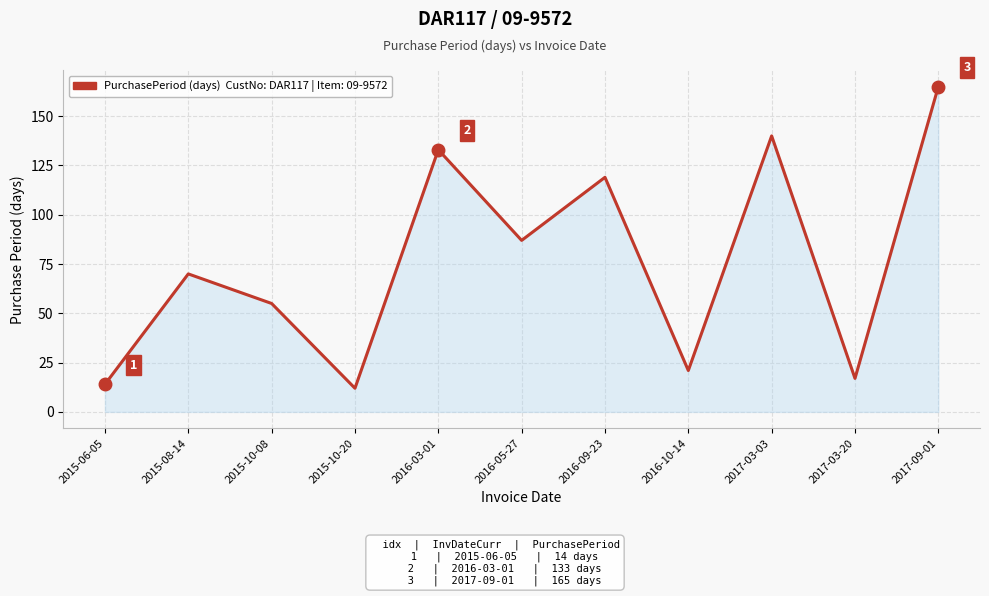

Approximately how many times larger is the value at 2017-03-20 compared to 2015-10-08?

0.3